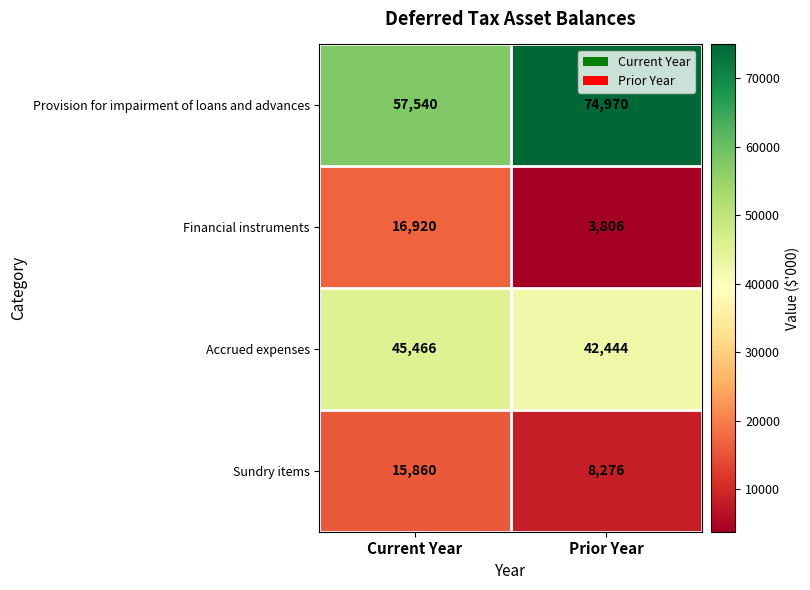

Between Current Year and Prior Year, which series saw the biggest shift?

Provision for impairment of loans and advances